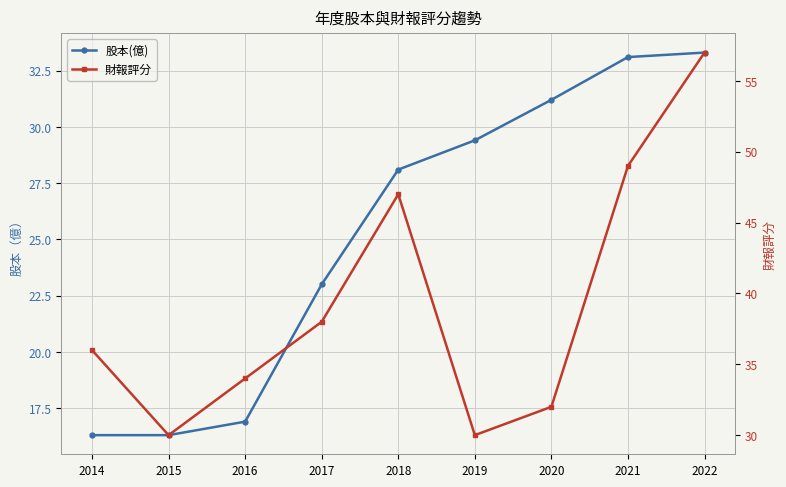

Which series has the largest total across all categories?

財報評分